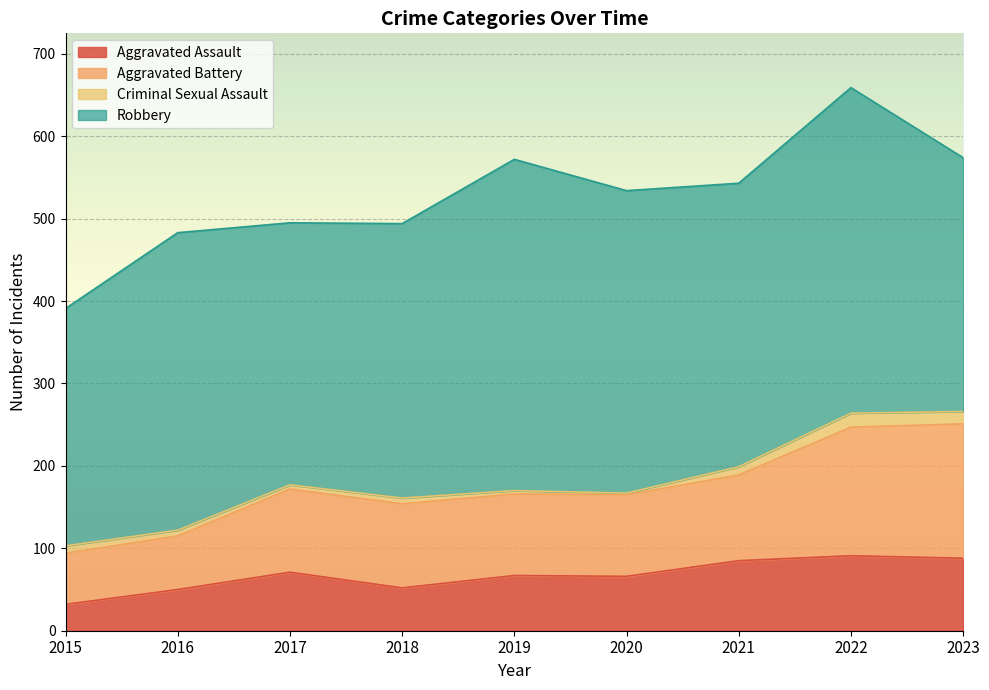

True or false: Aggravated Assault and Aggravated Battery intersect in this chart.

False